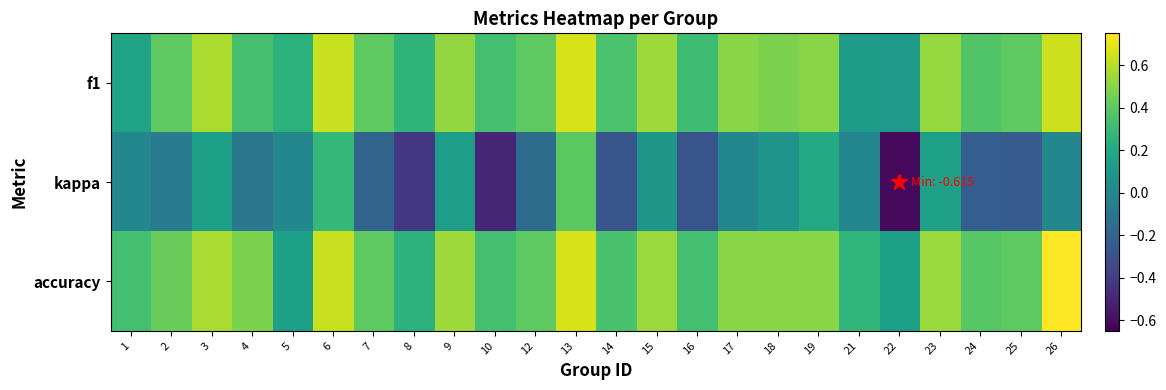

What is the total value across all series at 22?

-0.4